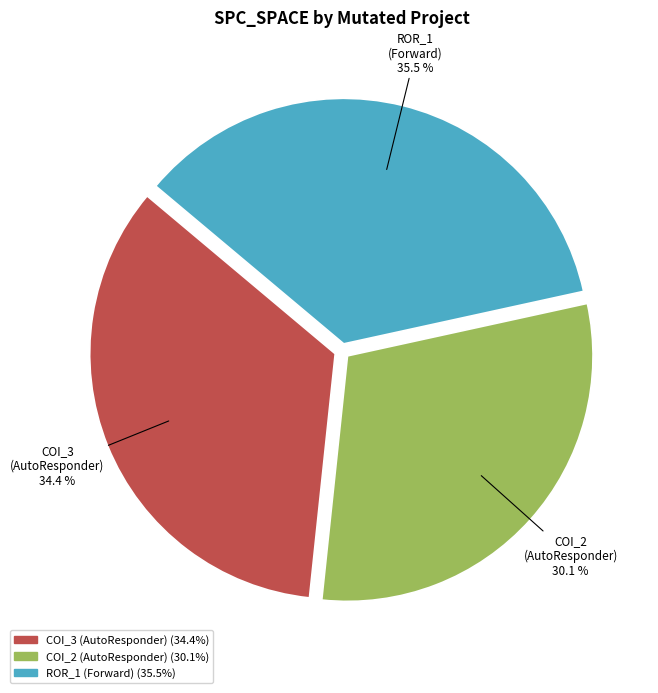

Is there any slice that represents more than half of the pie?

No